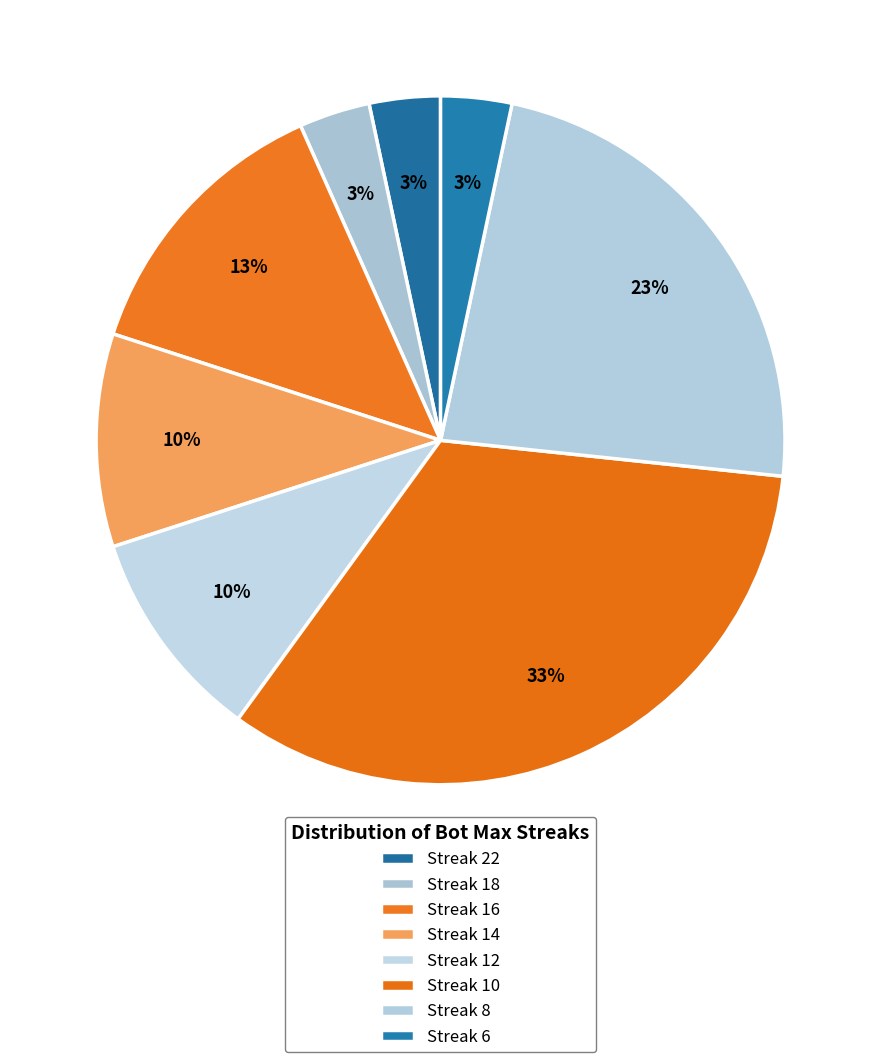

Count the number of slices in the pie.

8